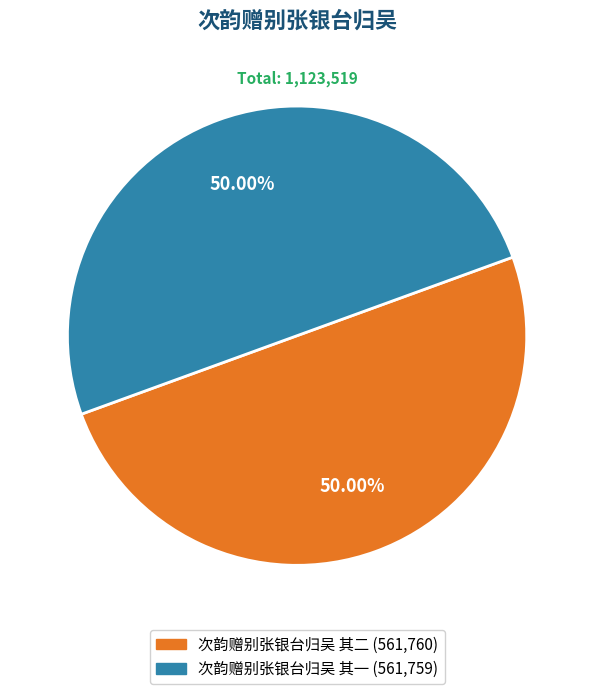

Combined, do 次韵赠别张银台归吴 其二 and 次韵赠别张银台归吴 其一 account for over 50%?

Yes